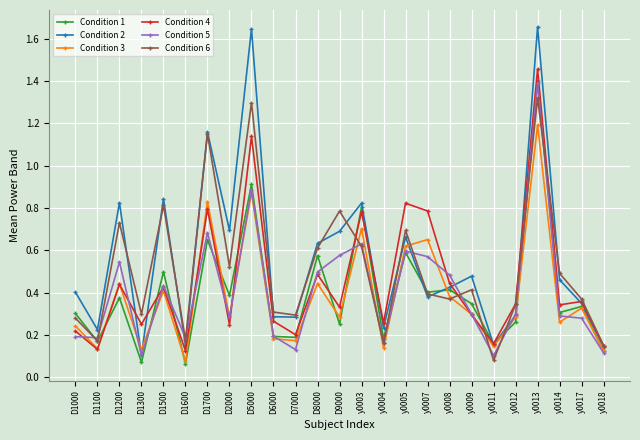

What is the label of the 7th point from the left?

D1700